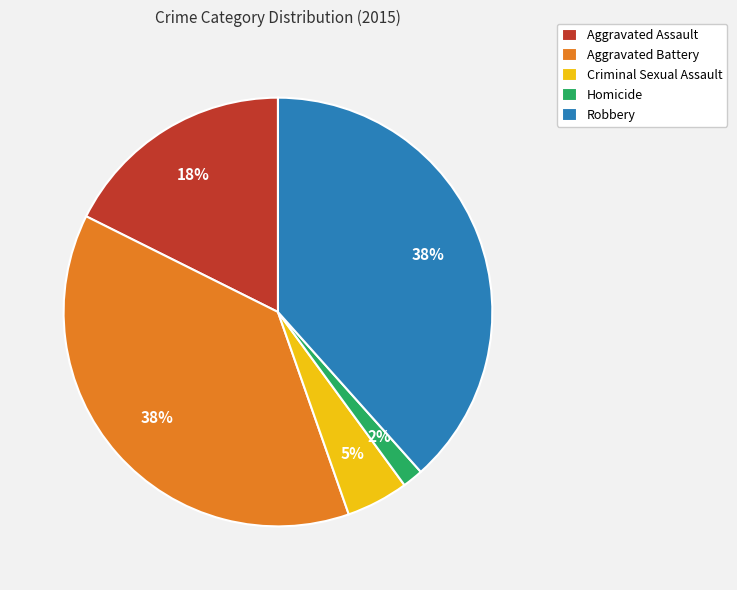

Which category has the smallest portion of the pie?

Homicide